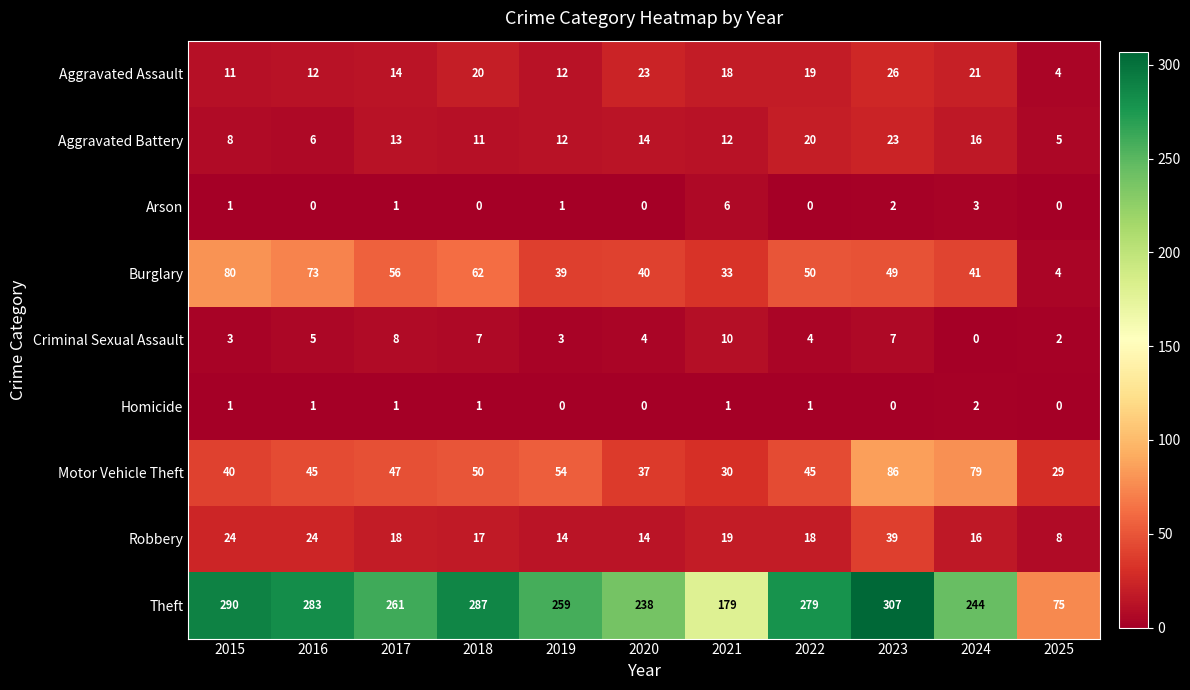

Where does the Theft series first go above 261?

2015